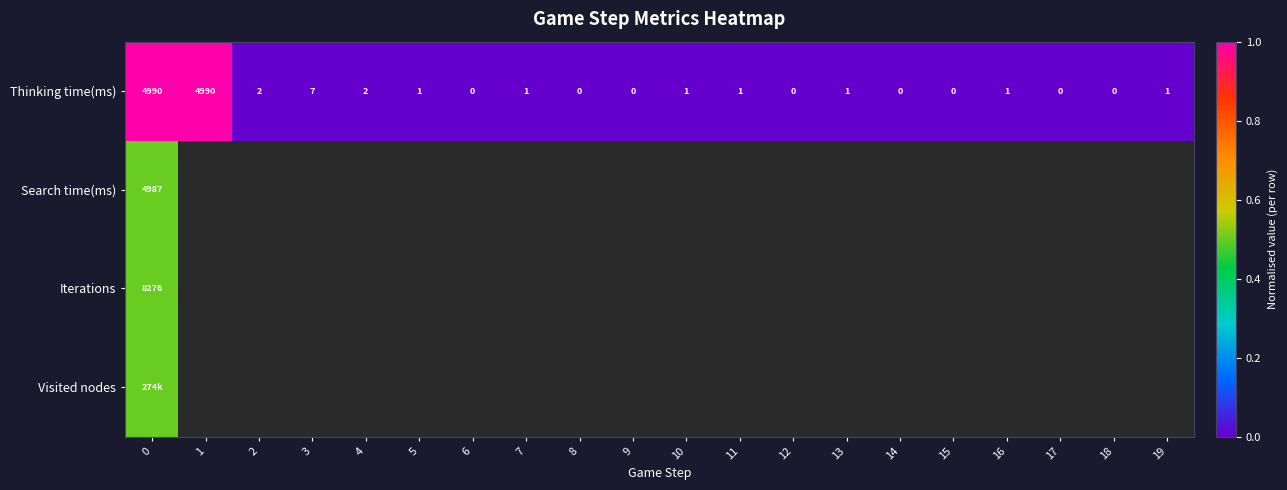

The Thinking time(ms) series shows 4990.0 at 1. True or false?

True